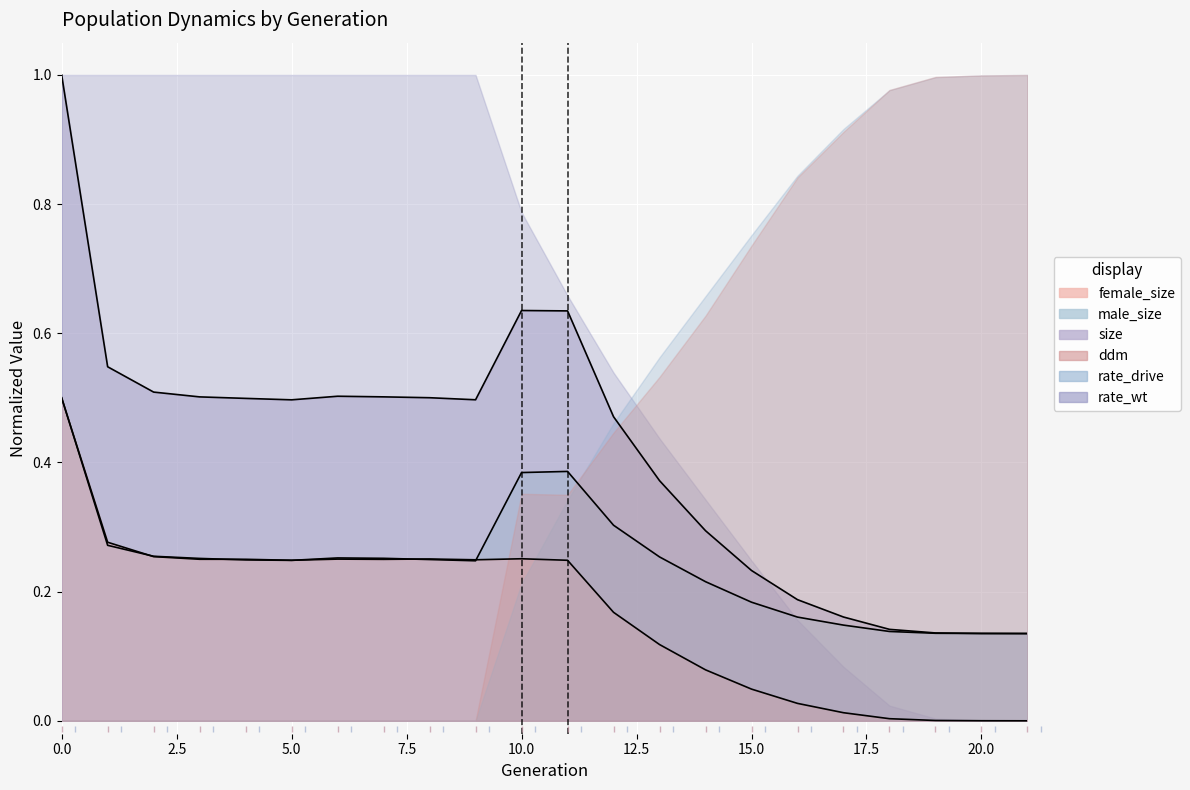

At which label does female_size reach its minimum?

21